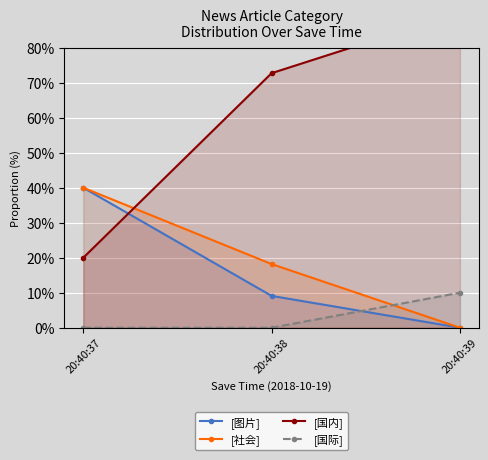

What are all the series names shown in the legend?

[图片], [社会], [国内], [国际]